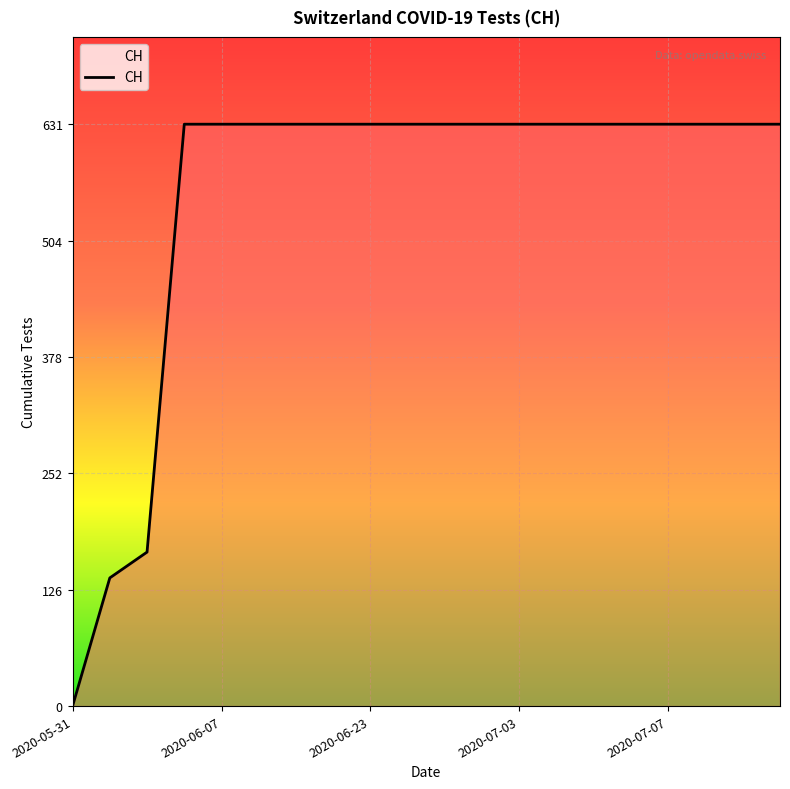

How many positive values are there?

19